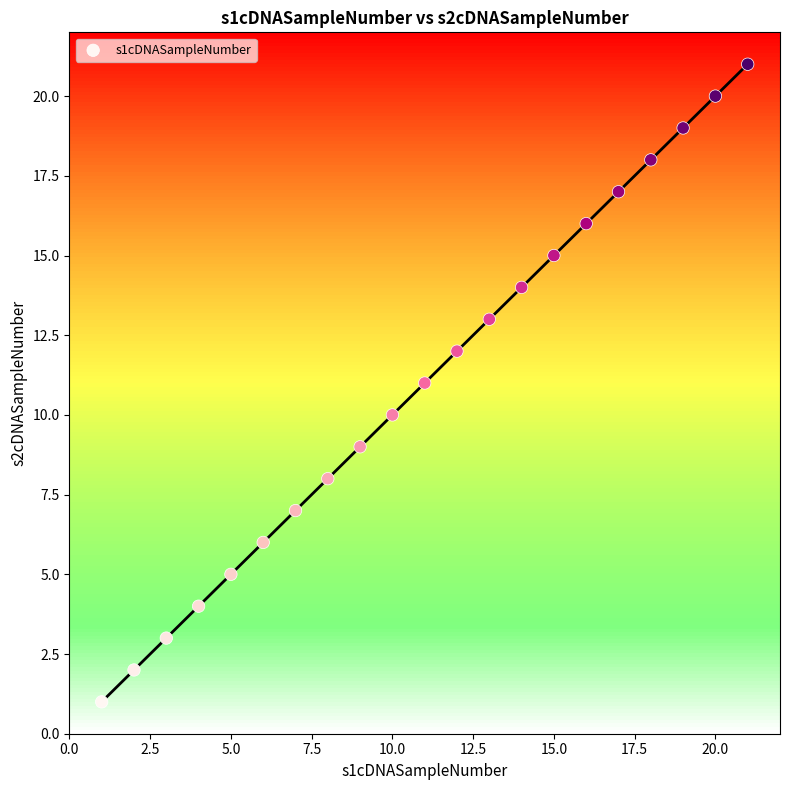

What is the range of X values (max minus min)?

20